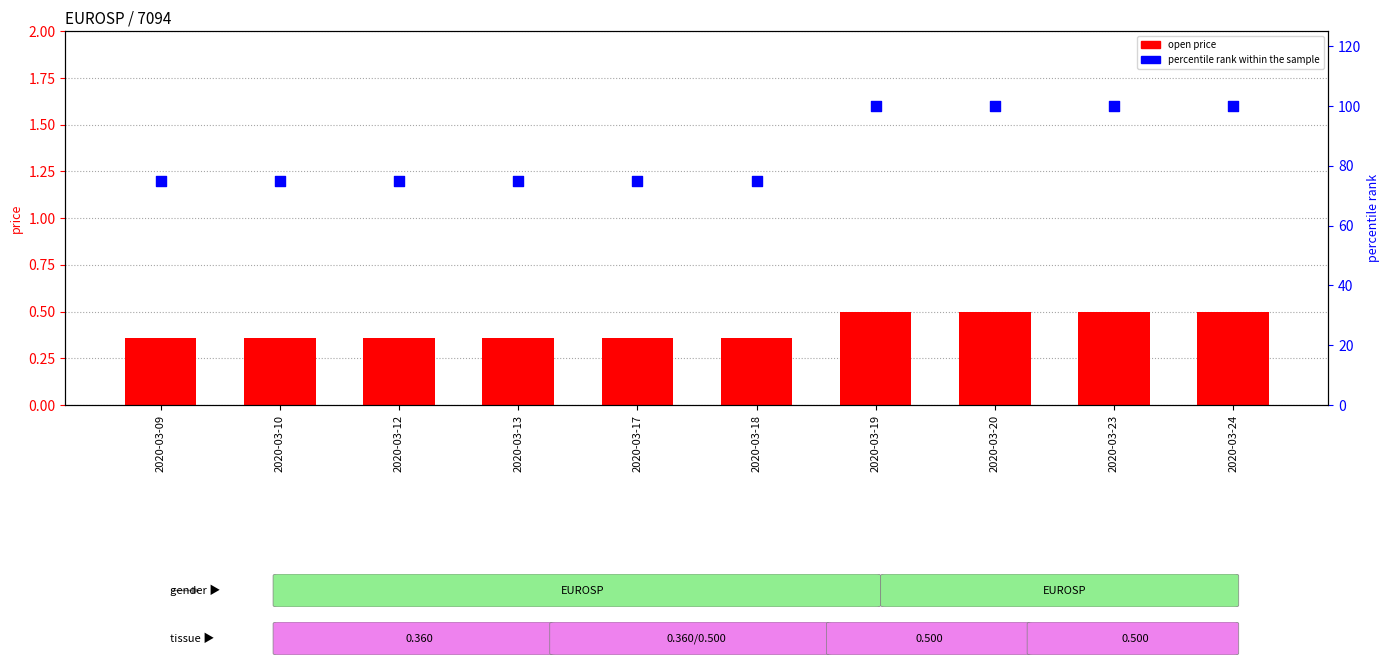

Which series reaches the minimum Y coordinate?

open (price)